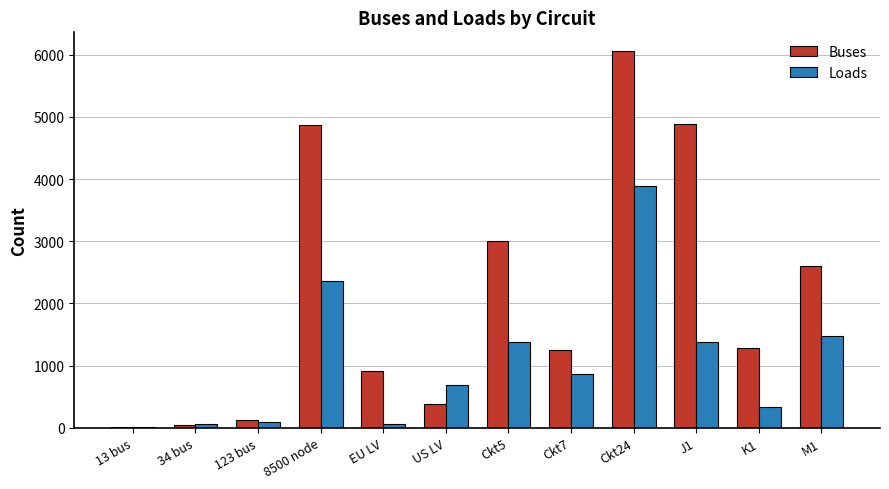

What is the highest value of the Buses series?

6058